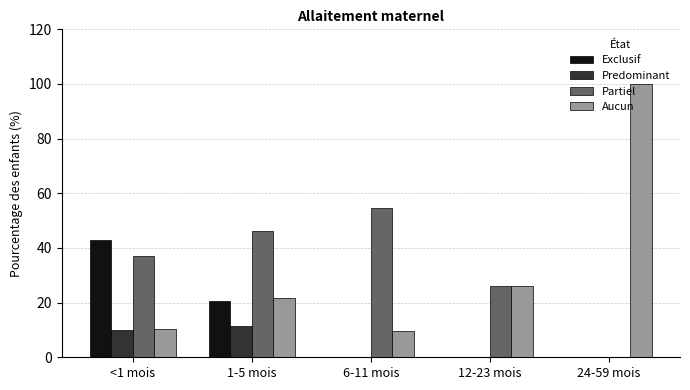

What is the spread (max minus min) of values at 1-5 mois?

35.1